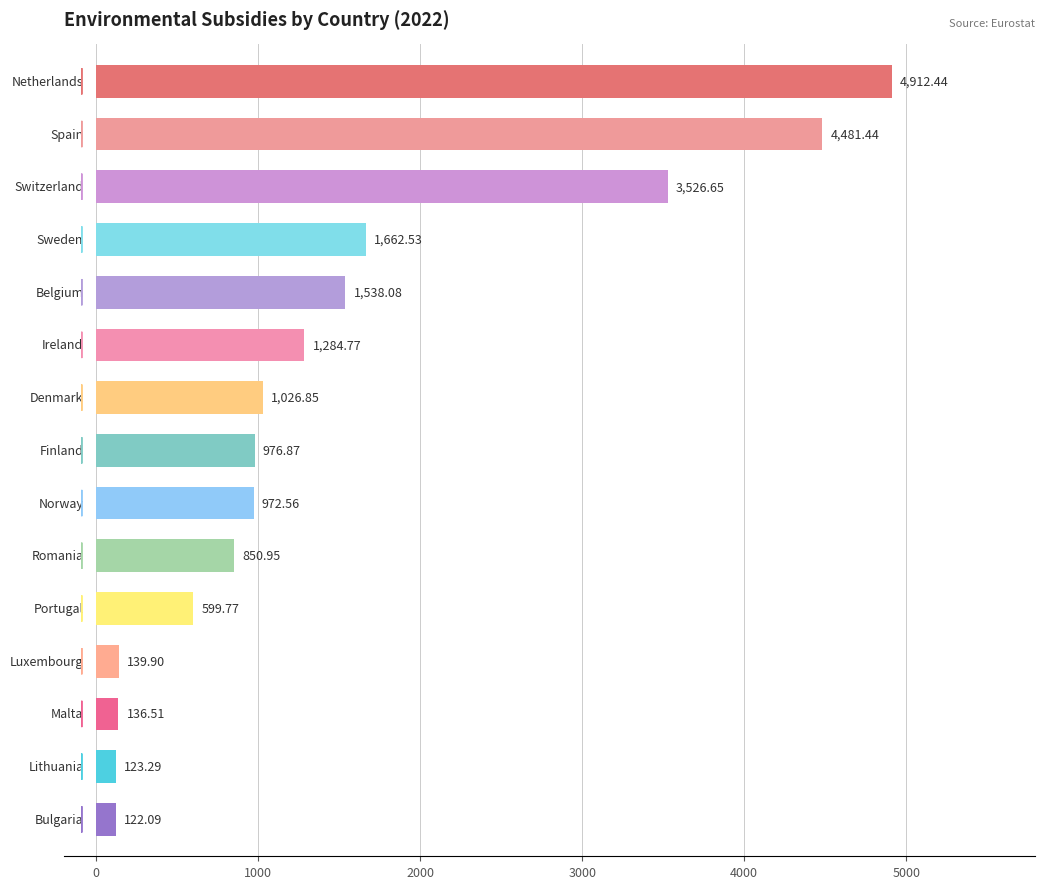

Reading left to right, transcribe all the data shown in this chart.

1538.1	122.1	1026.8	1284.8	4481.4	4912.4	599.8	851.0	123.3	139.9	136.5	976.9	1662.5	972.6	3526.7